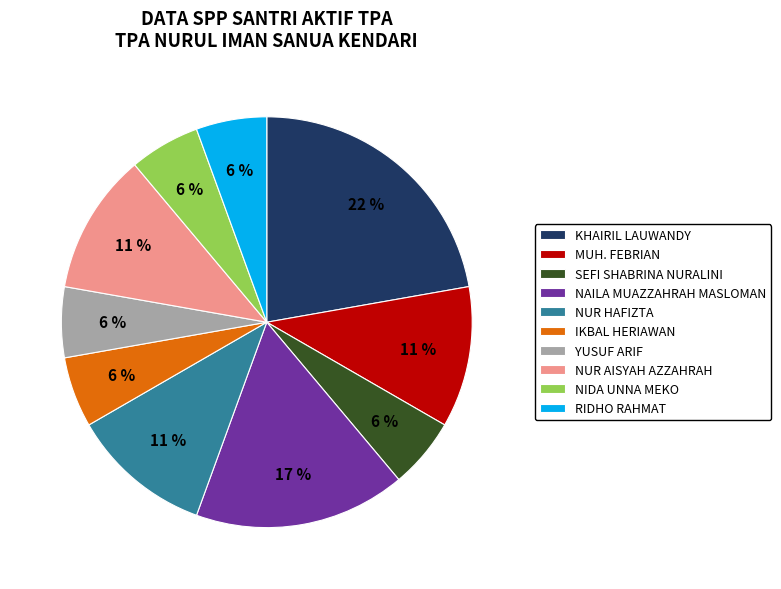

Is the sum of NAILA MUAZZAHRAH MASLOMAN and NIDA UNNA MEKO greater than half?

No